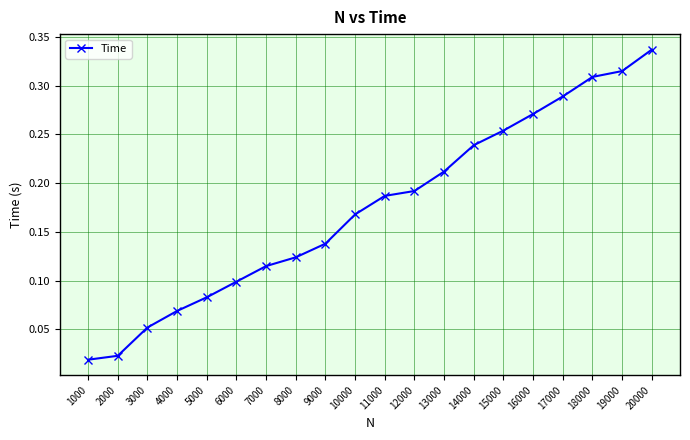

What is the sum of all values?

3.5